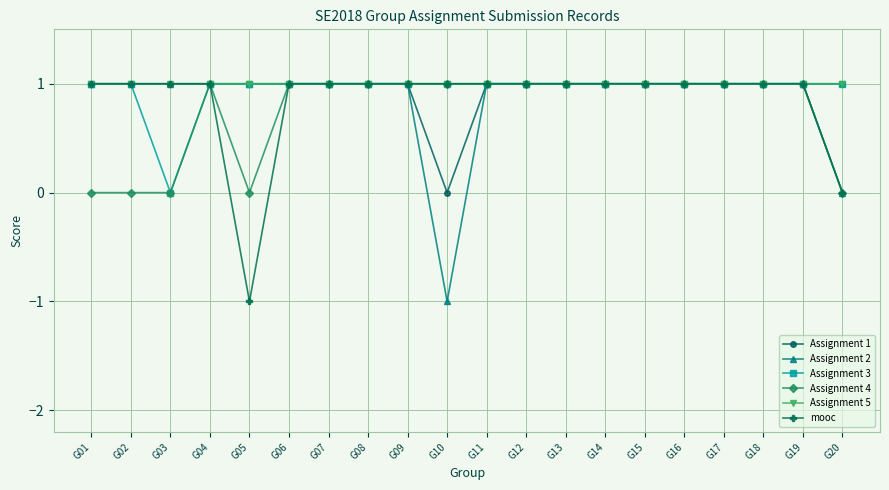

The value of Assignment 4 at G16 is 1. True or false?

True